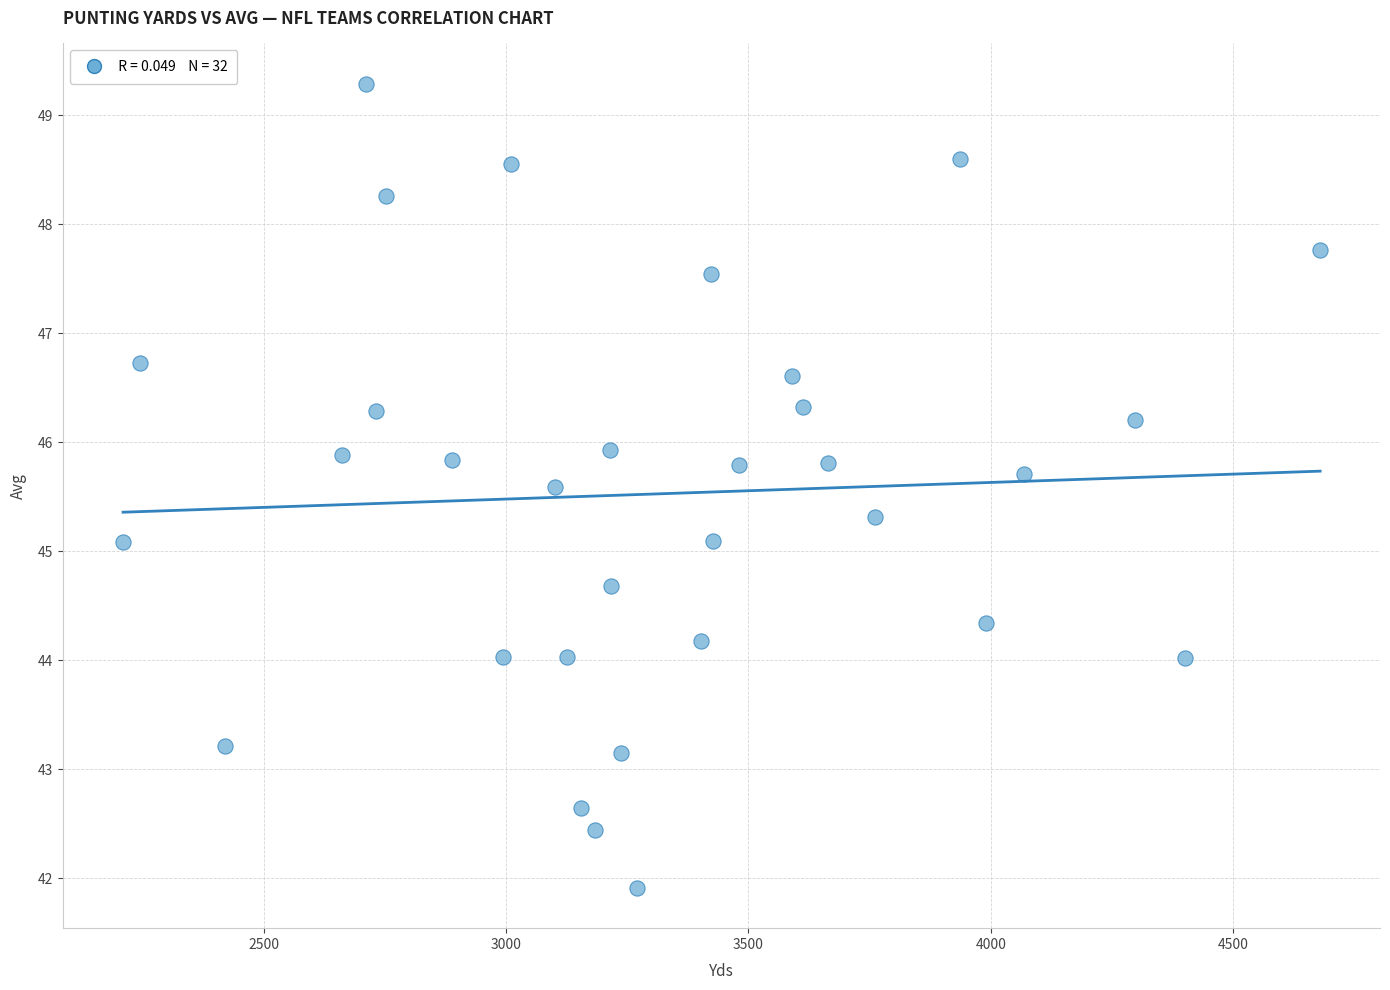

What is the range of X values (max minus min)?

2471.0